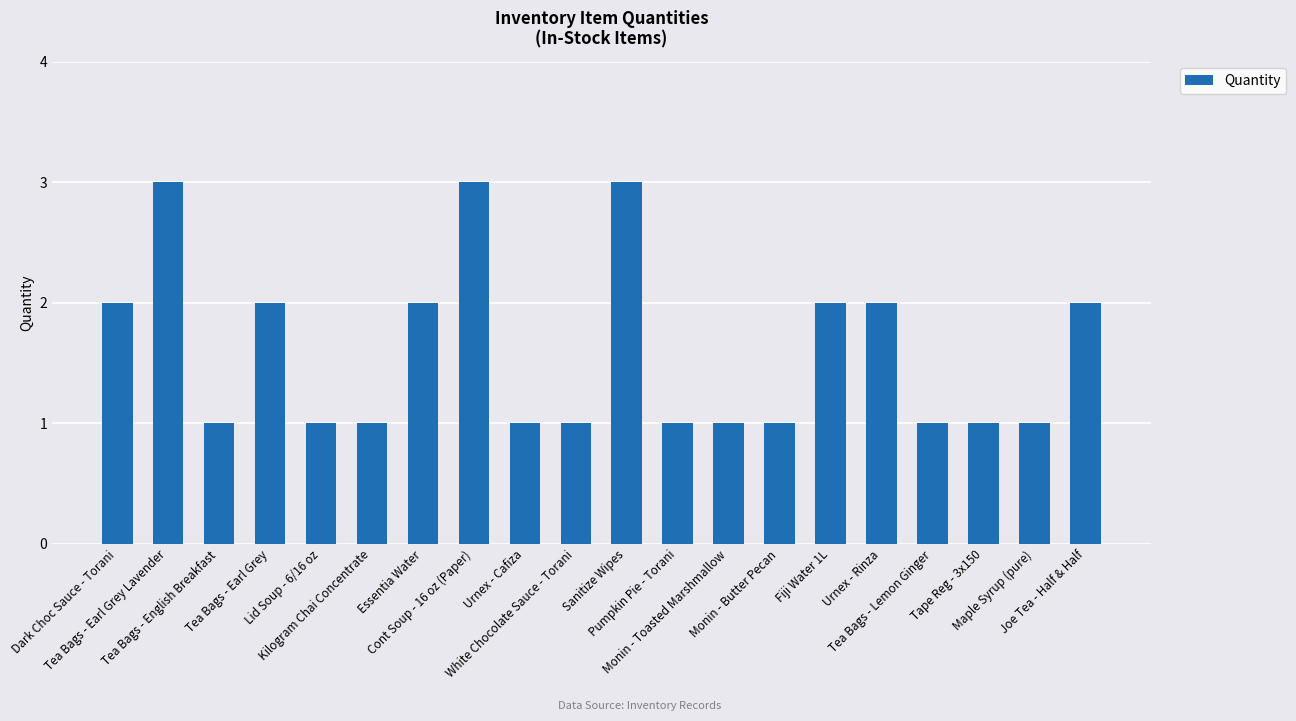

What is the minimum value shown in the chart?

1